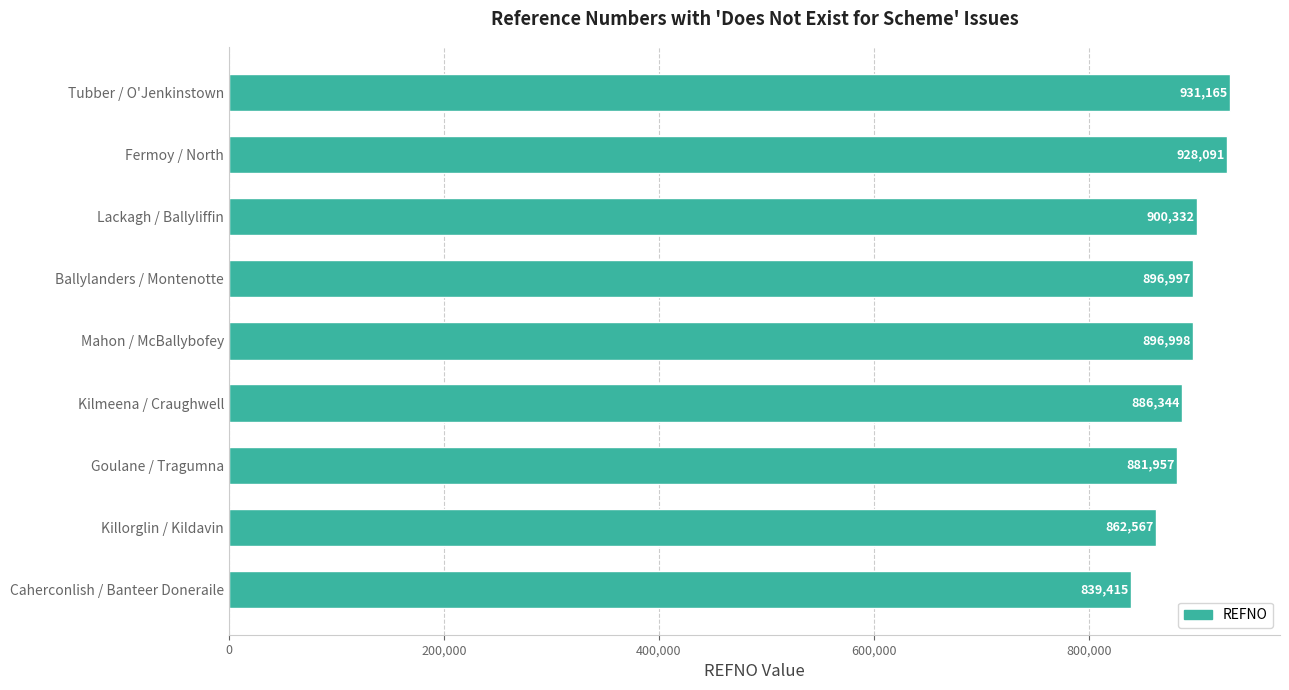

The chart shows a value of 928091 at Fermoy / North. True or false?

True